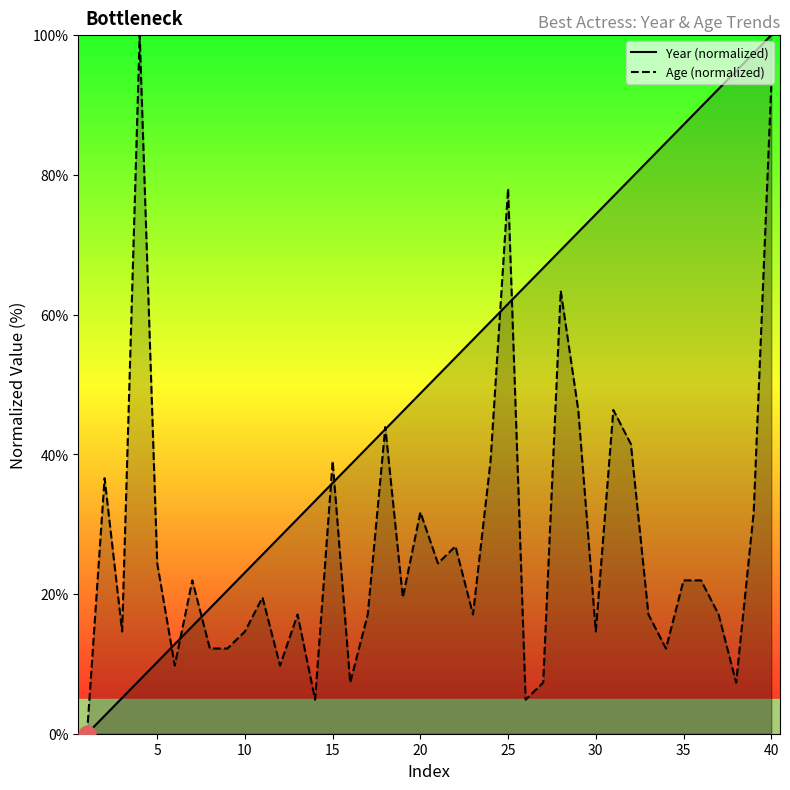

Rank the series by their maximum value, from lowest to highest.

Year (normalized), Age (normalized)